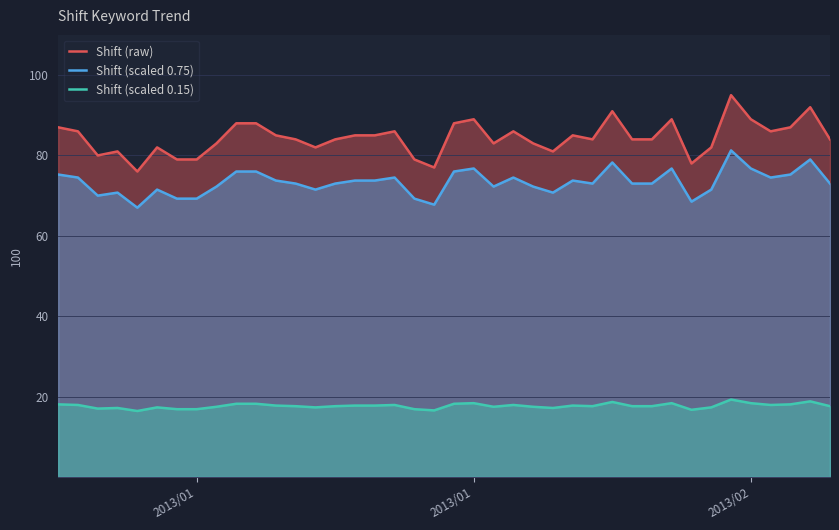

What are all the series names shown in the legend?

Shift (raw), Shift (scaled 0.75), Shift (scaled 0.15)